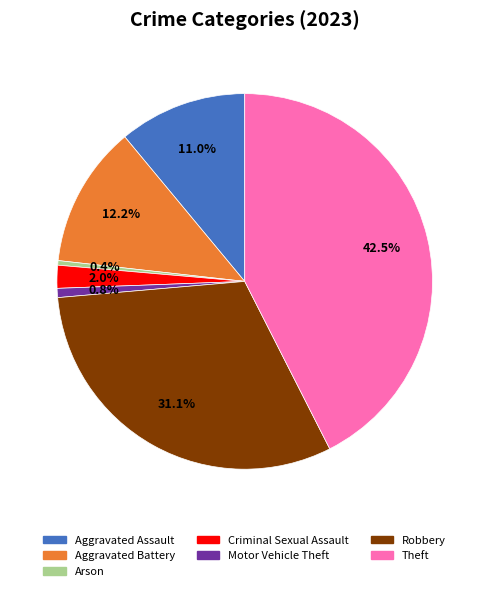

How many segments does this pie chart have?

7